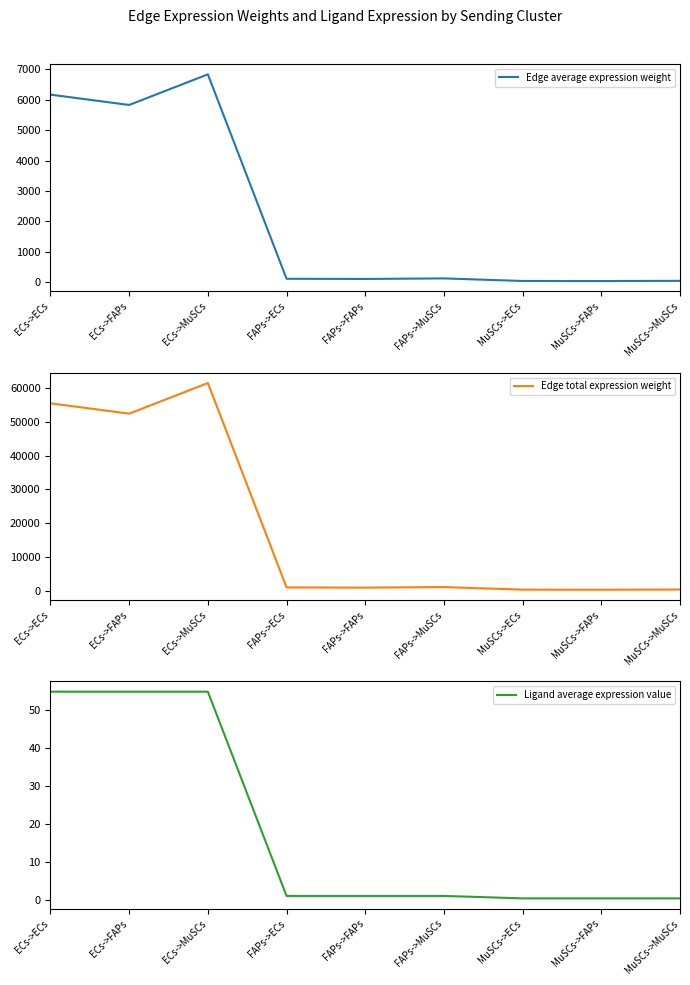

What is the lowest value of the Ligand average expression value series?

0.3